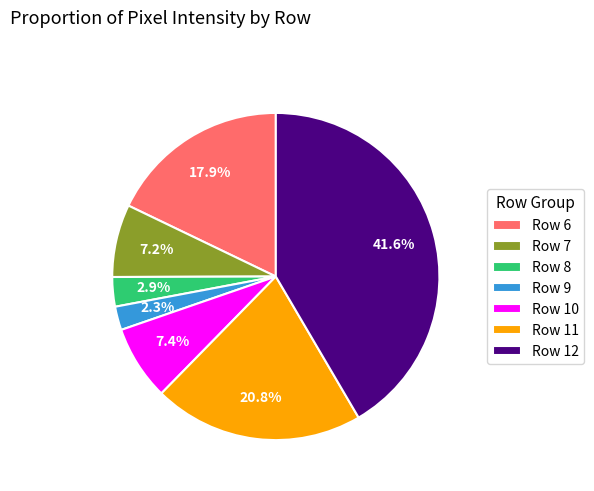

Count the number of slices in the pie.

7